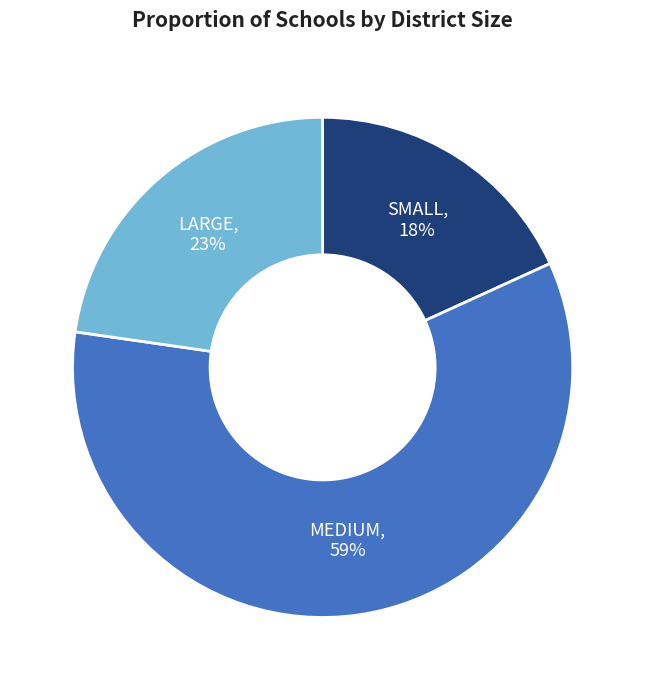

Does any single category account for the majority?

Yes